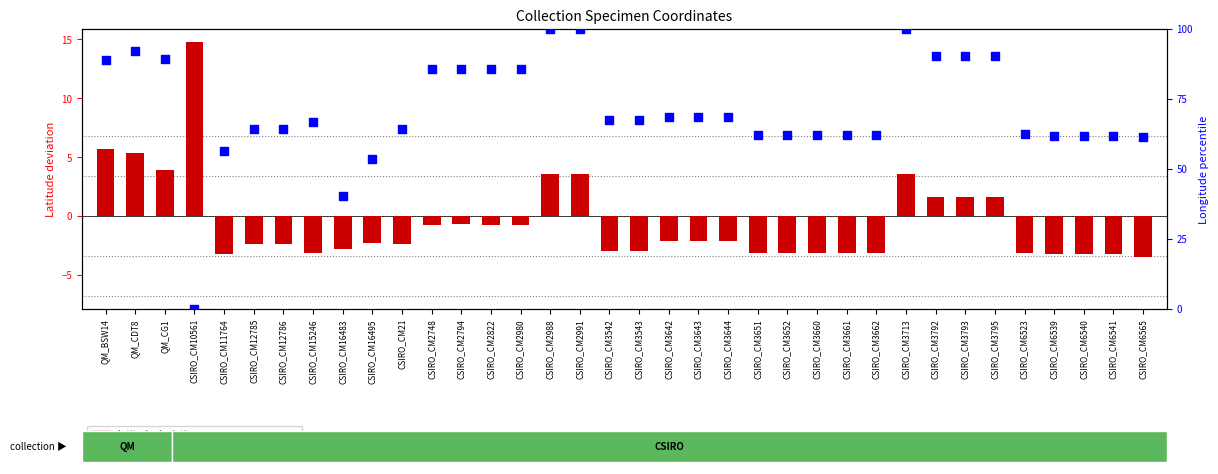

What are all the series names shown in the legend?

latitude deviation, longitude percentile rank